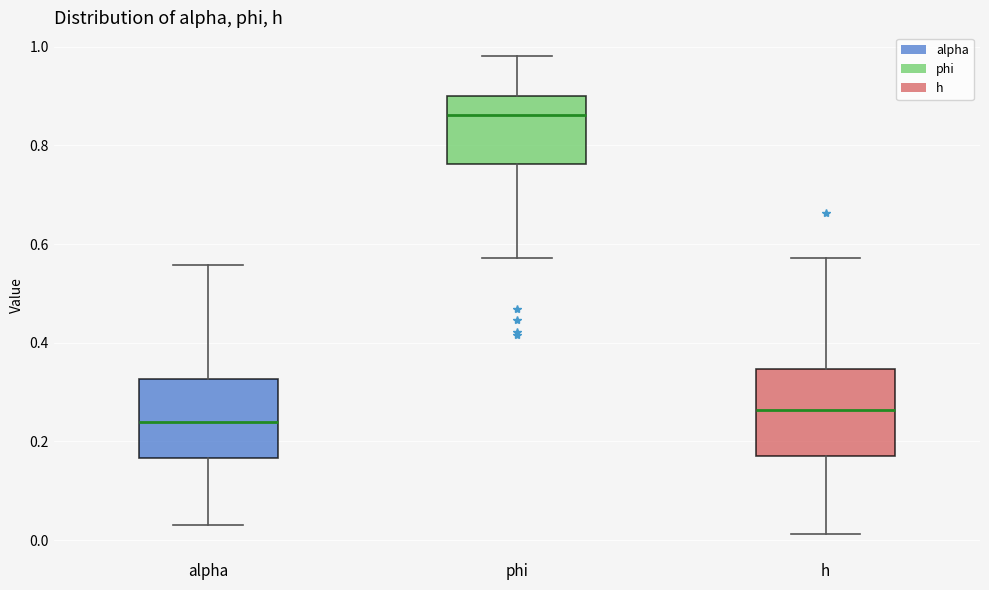

Where does the upper whisker of the box for alpha end on the y-axis? The values are not printed on the chart, so give them approximately, as read against the axis.

0.56